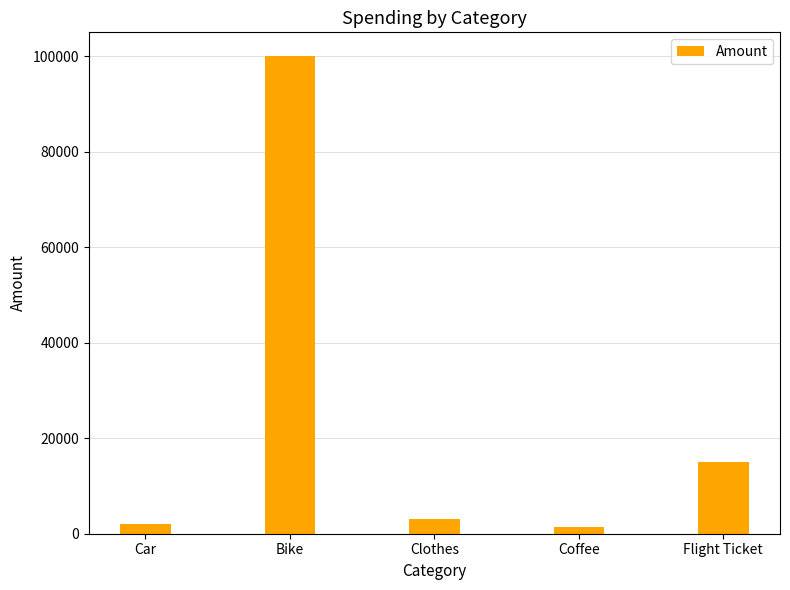

What is the change in value from Bike to Clothes?

-97000